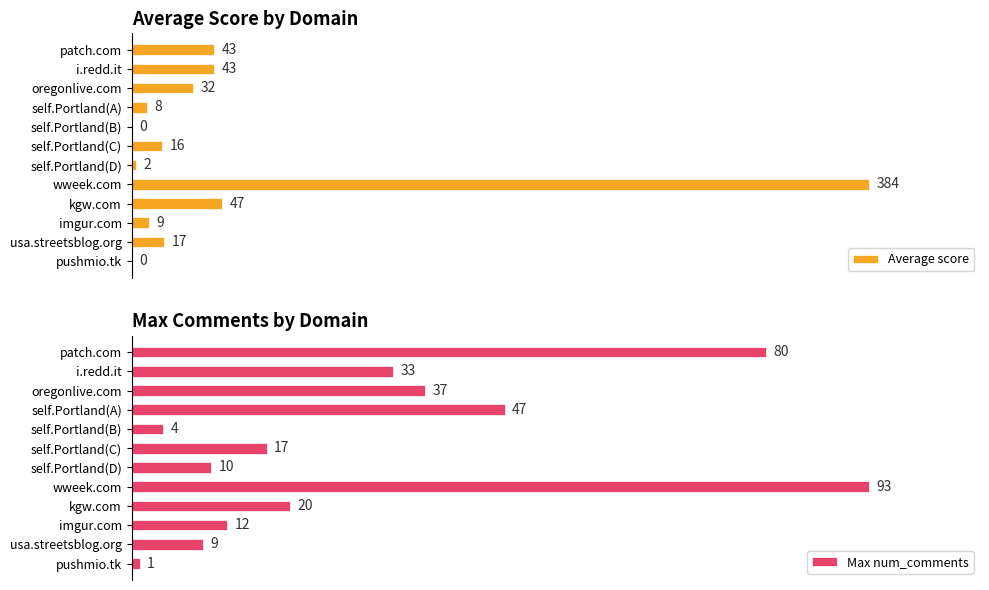

Which has a higher value, self.Portland(C) or oregonlive.com?

oregonlive.com